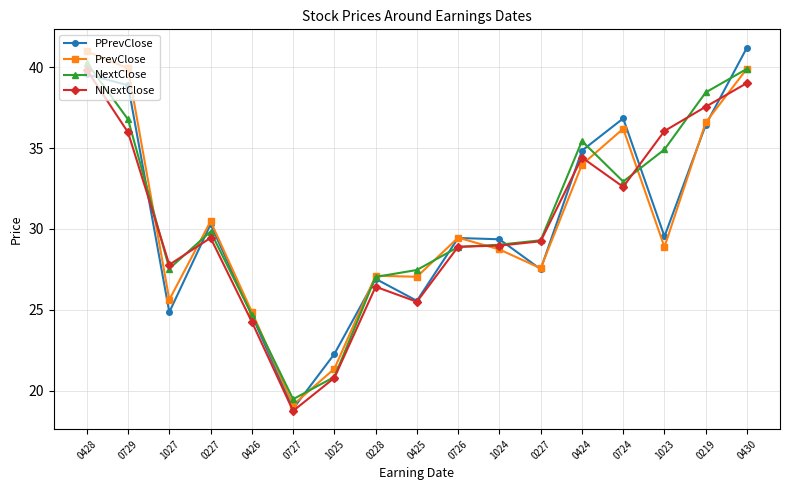

What is the average value of the PrevClose series?

30.5